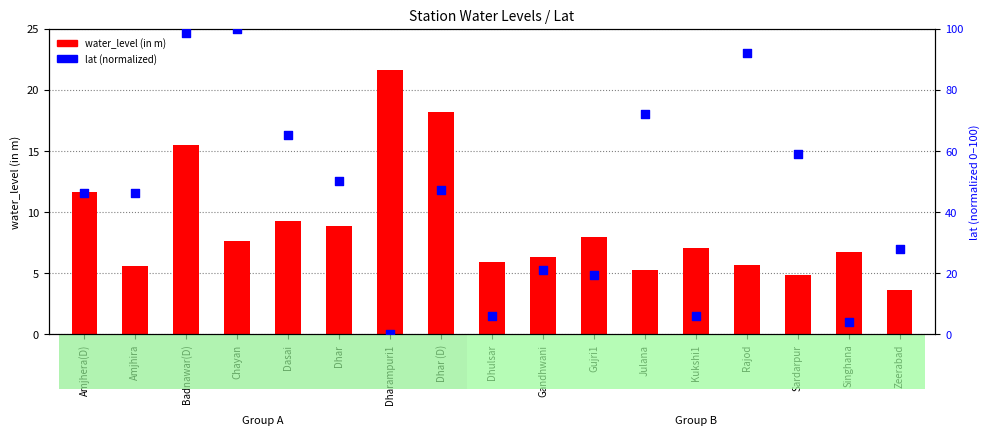

Which series has the largest Y range (max minus min)?

lat (normalized)